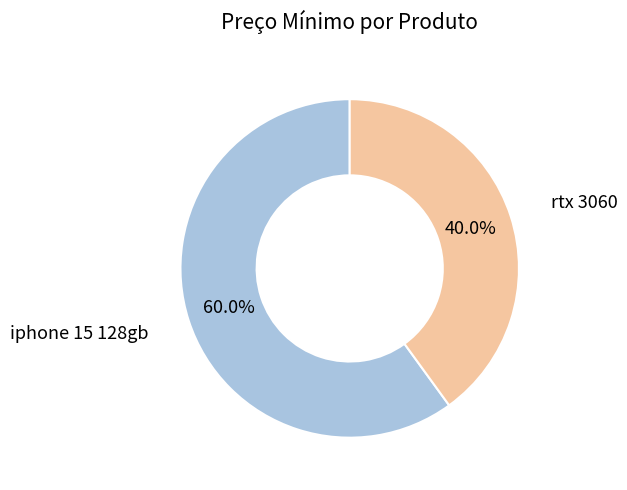

Is there any slice that represents more than half of the pie?

Yes